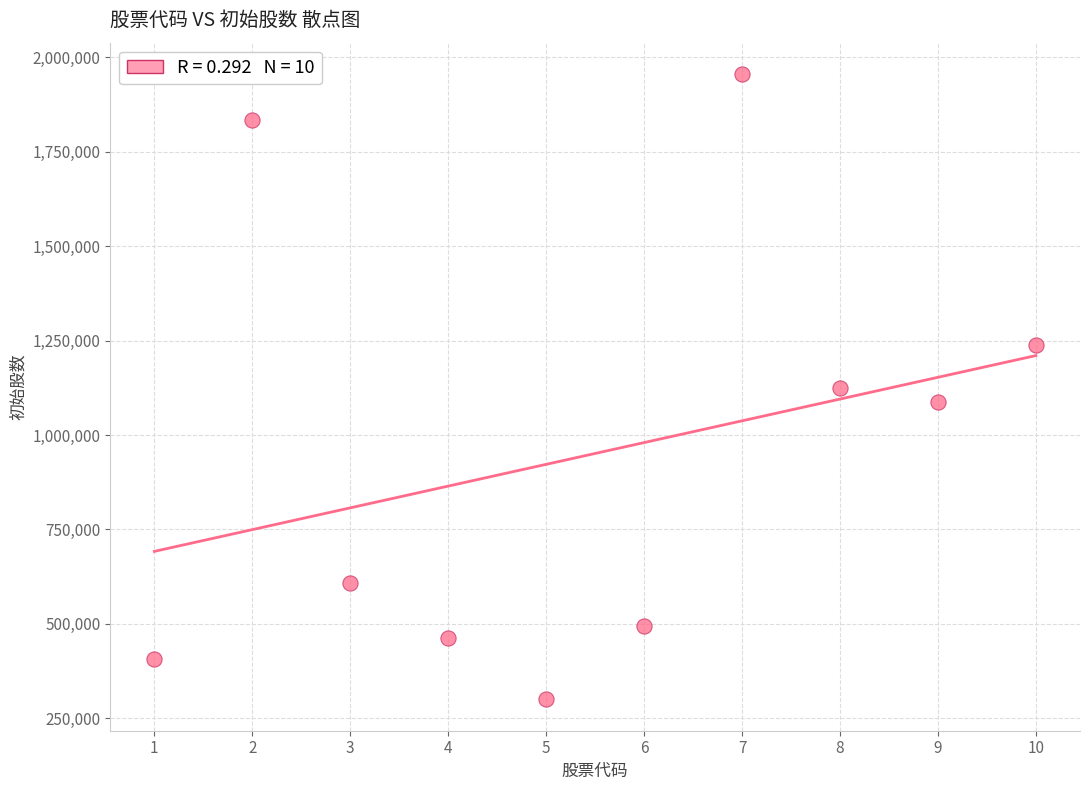

What is the range of Y values (max minus min)?

1655580.2